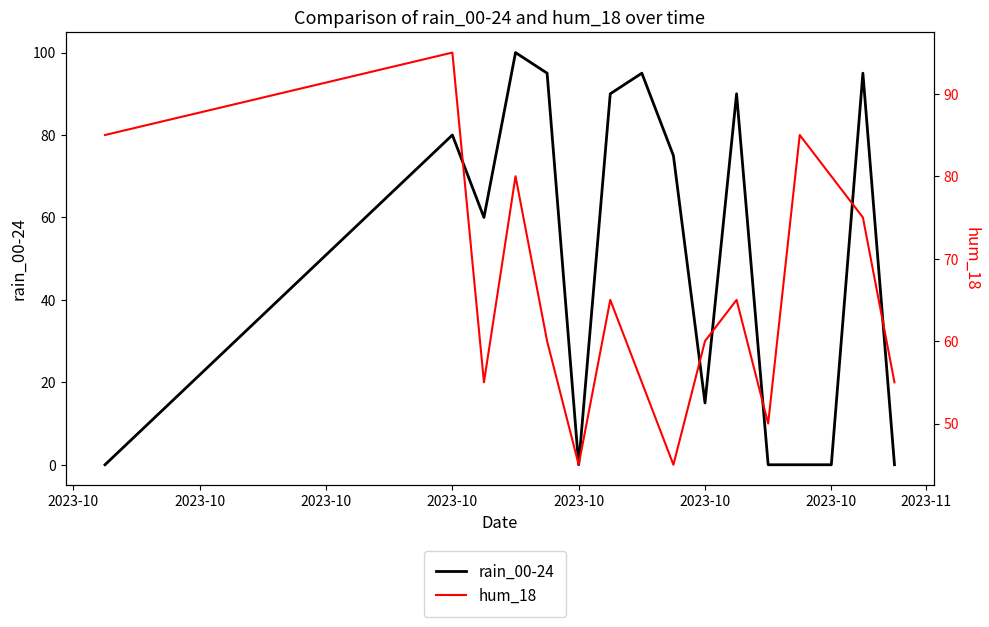

How many data points in hum_18 are less than 65?

8